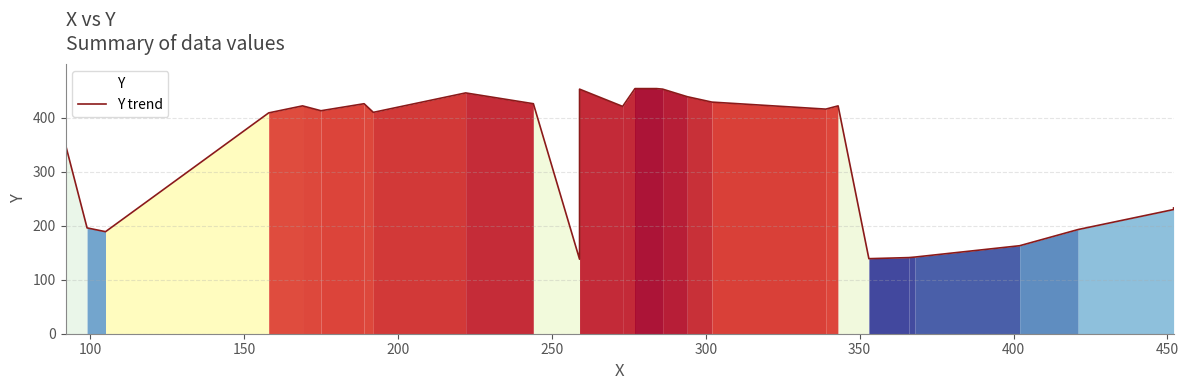

The chart shows a value of 681 at 450. True or false?

False